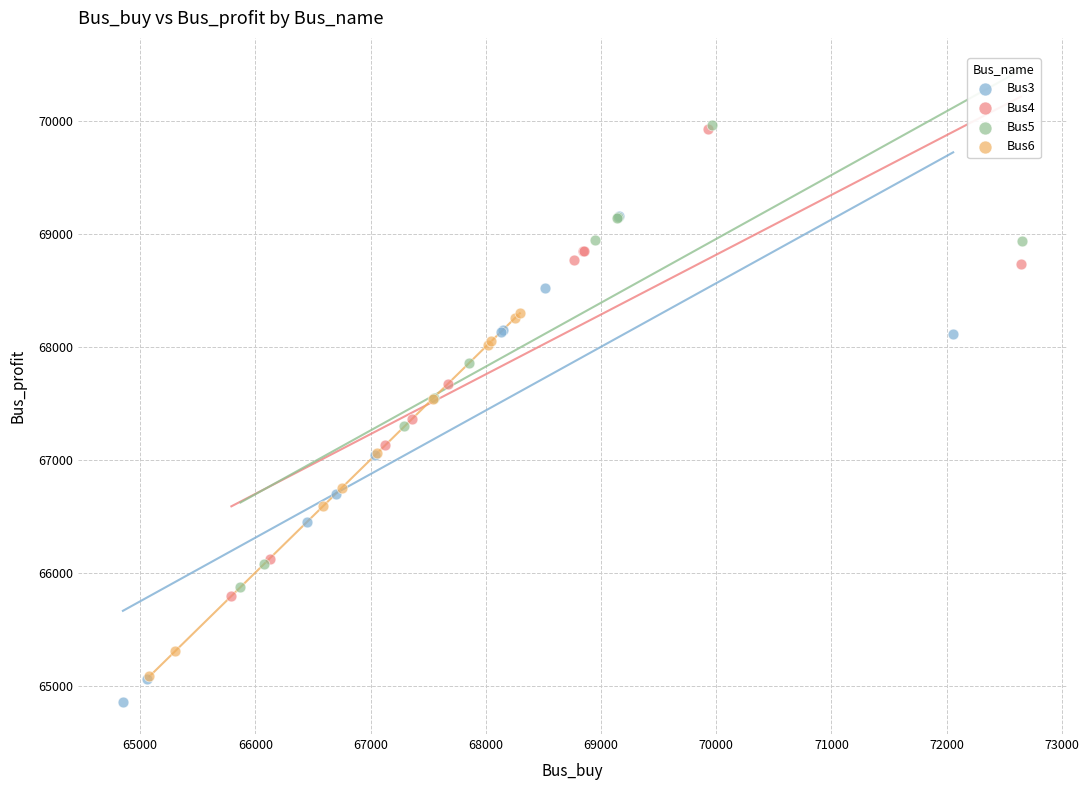

Which series has the widest spread of Y values?

Bus3